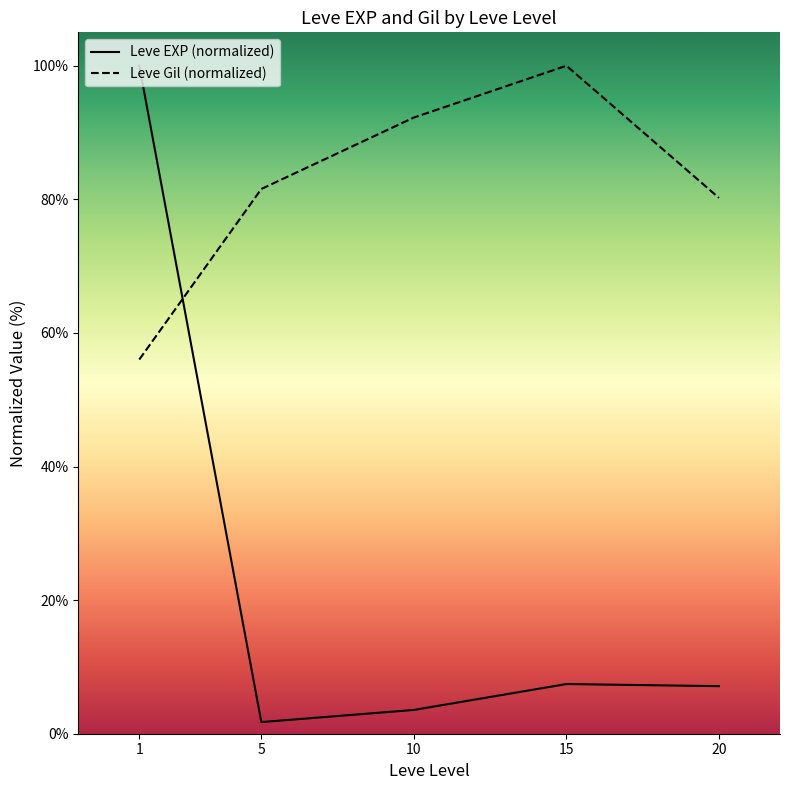

Reading left to right, what are all the values shown in this chart?

Leve EXP (normalized): 100.0	1.7	3.6	7.4	7.1
Leve Gil (normalized): 56.0	81.6	92.2	100.0	80.2